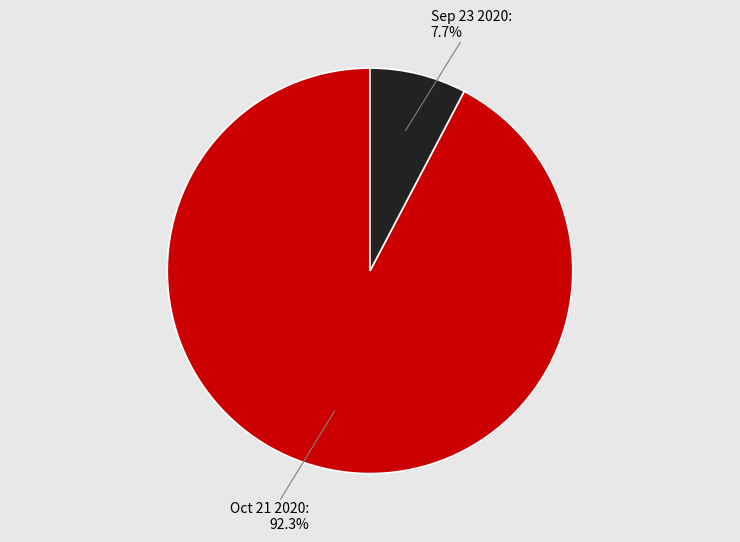

True or false: Sep 23 2020 accounts for 8% of the total.

True